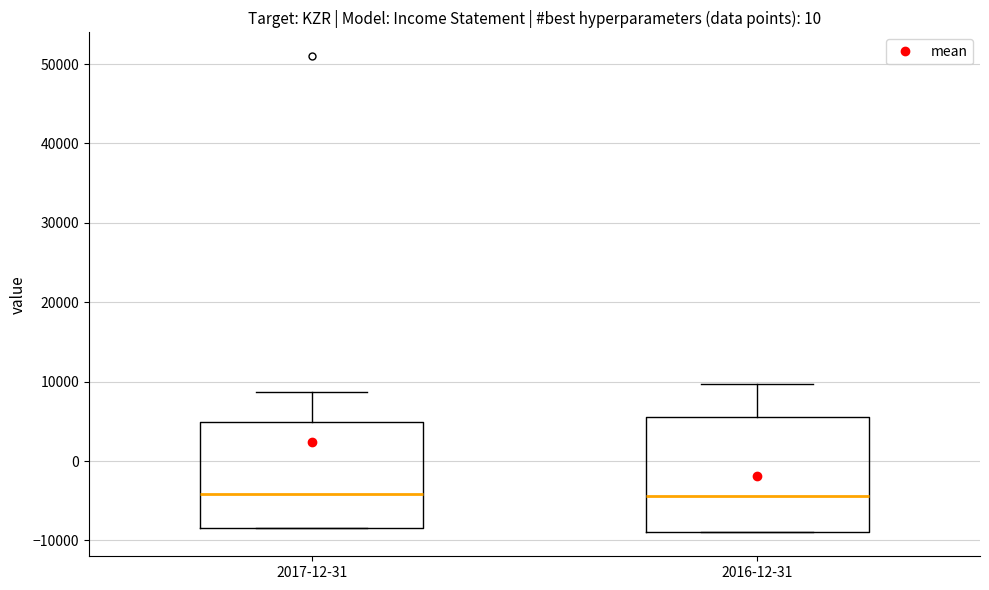

Which box is the tallest, from its lower edge to its upper edge?

2016-12-31